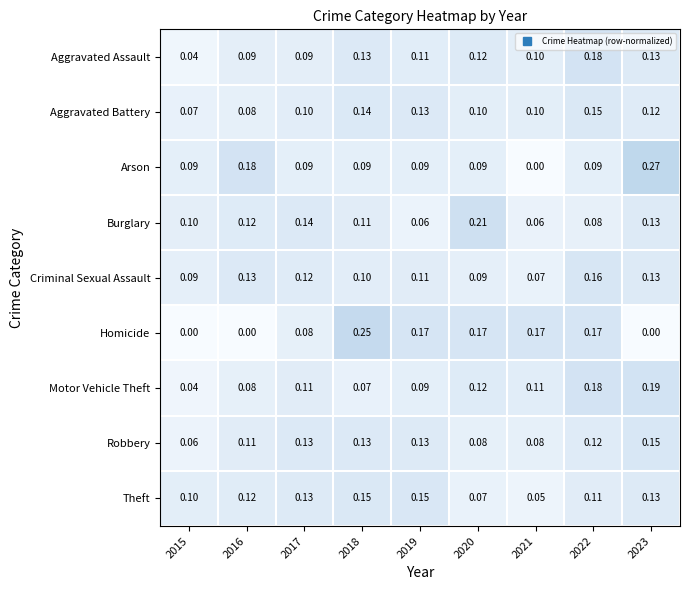

How many data points does each series have?

9